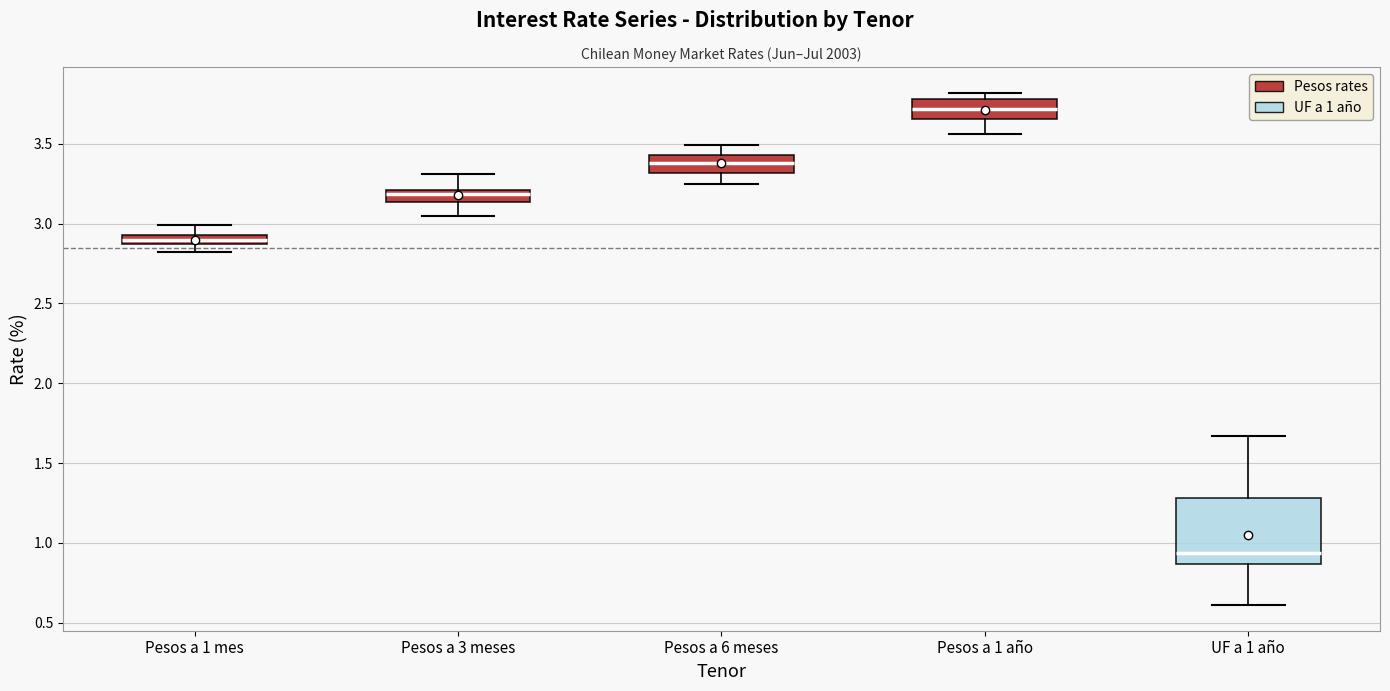

Which box's median line is the lowest?

UF a 1 año